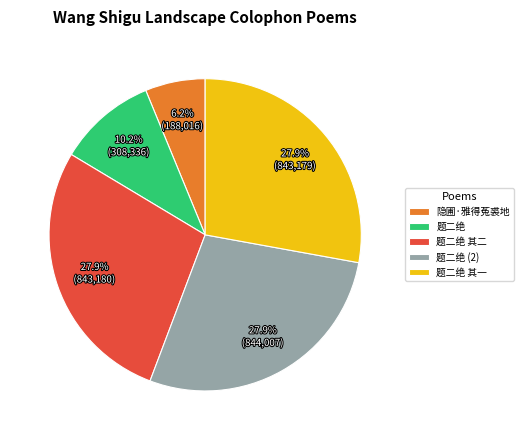

Is it true that 隐圃·雅得菟裘地 is 6% of the pie?

True